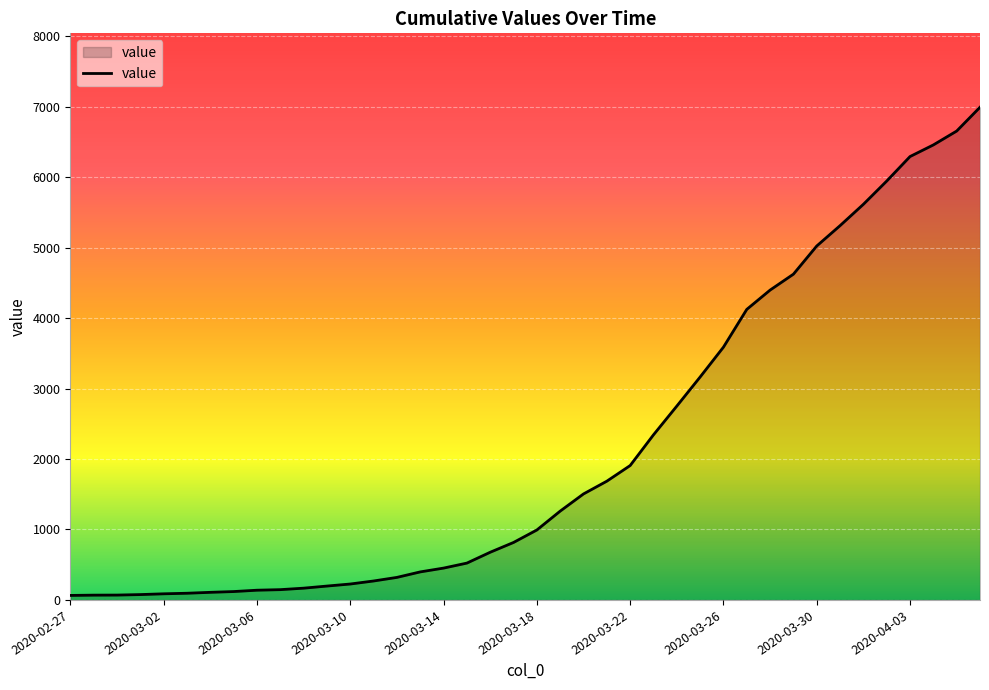

What is the difference between the maximum and minimum values?

6931